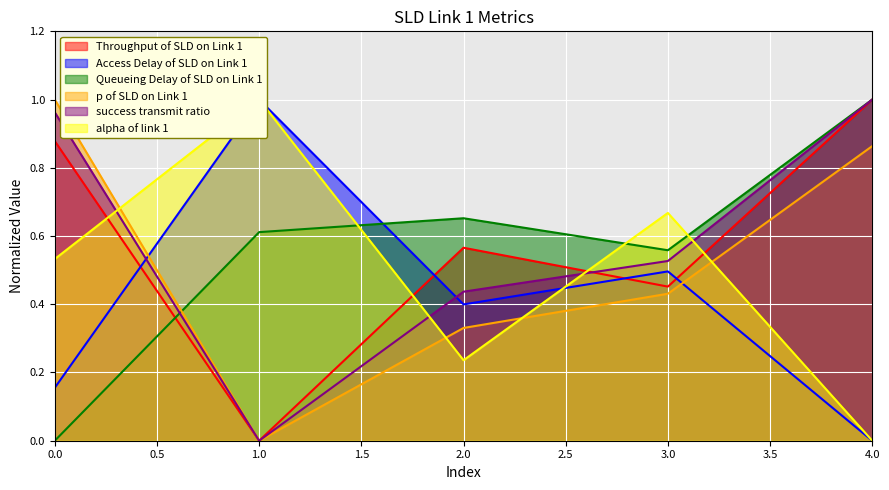

How many positive values does the success transmit ratio series have?

4